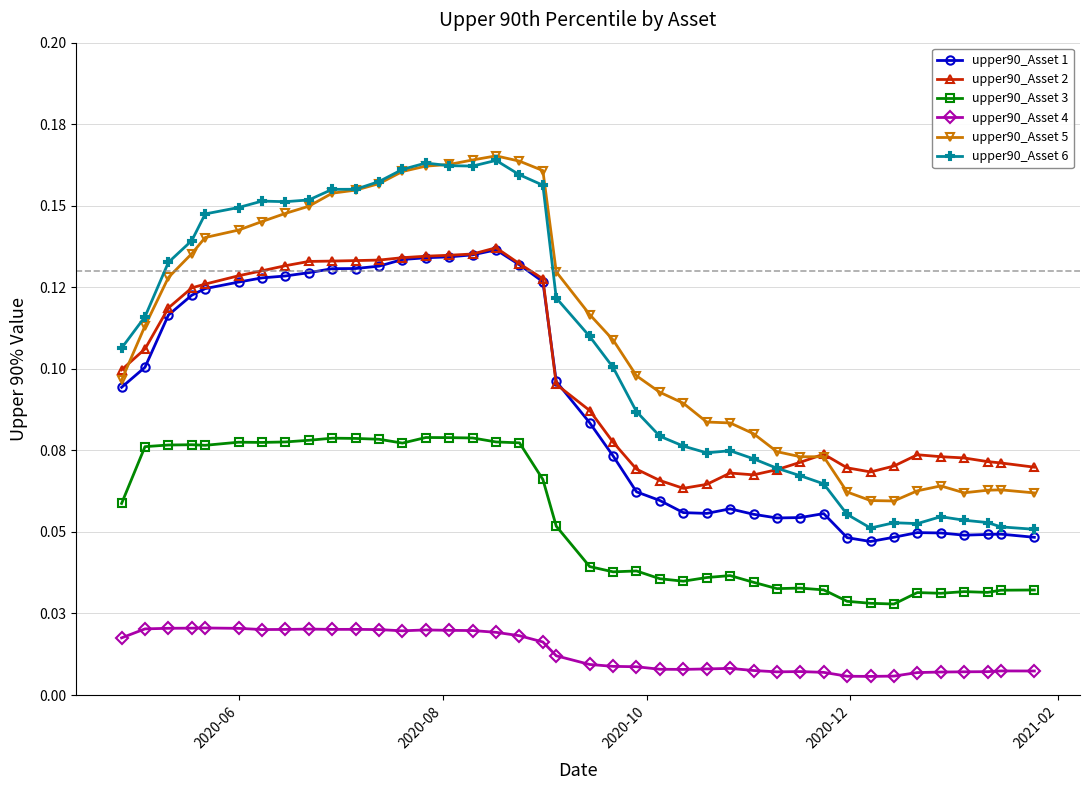

Does the chart have visible grid lines?

Yes